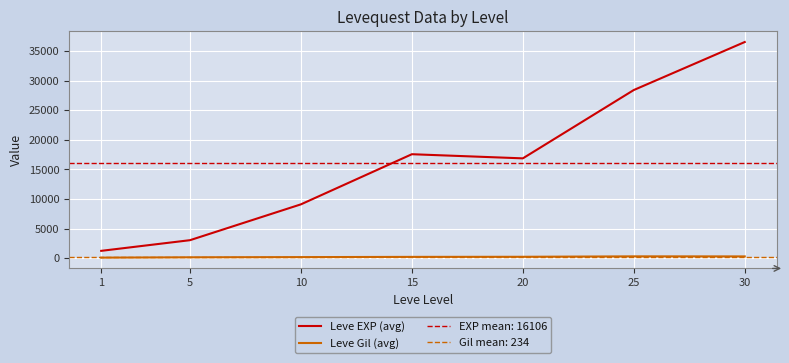

How many data points in Leve Gil (avg) are less than 241?

3